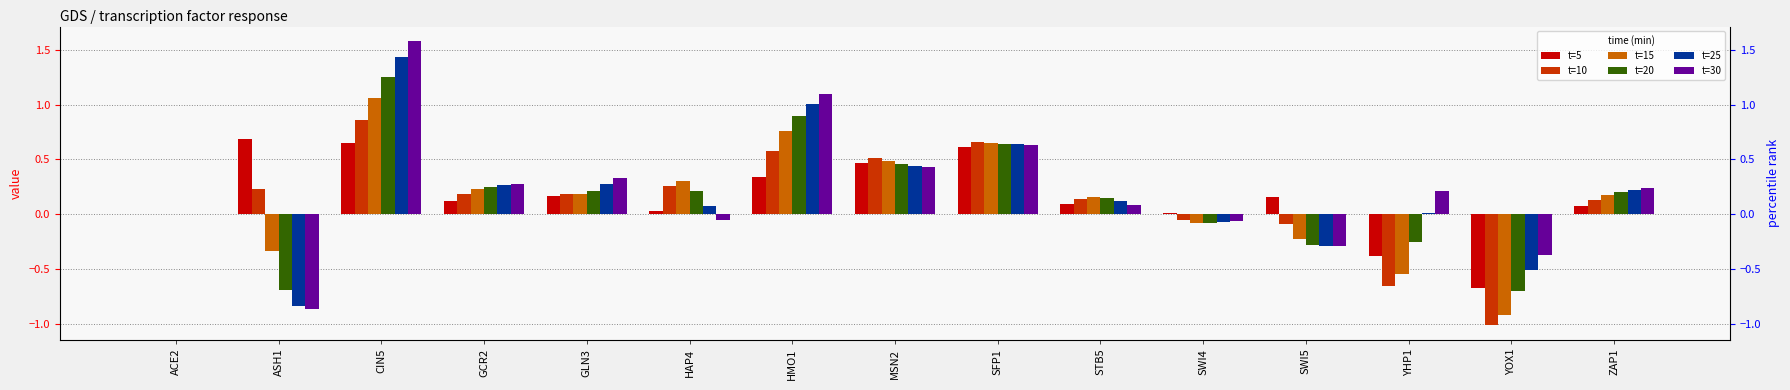

Reading left to right, list all the values displayed in this chart.

t=5: ACE2=0.0	ASH1=0.7	CIN5=0.7	GCR2=0.1	GLN3=0.2	HAP4=0.0	HMO1=0.3	MSN2=0.5	SFP1=0.6	STB5=0.1	SWI4=0.0	SWI5=0.2	YHP1=-0.4	YOX1=-0.7	ZAP1=0.1
t=10: ACE2=0.0	ASH1=0.2	CIN5=0.9	GCR2=0.2	GLN3=0.2	HAP4=0.3	HMO1=0.6	MSN2=0.5	SFP1=0.7	STB5=0.1	SWI4=-0.0	SWI5=-0.1	YHP1=-0.6	YOX1=-1.0	ZAP1=0.1
t=15: ACE2=0.0	ASH1=-0.3	CIN5=1.1	GCR2=0.2	GLN3=0.2	HAP4=0.3	HMO1=0.8	MSN2=0.5	SFP1=0.7	STB5=0.2	SWI4=-0.1	SWI5=-0.2	YHP1=-0.5	YOX1=-0.9	ZAP1=0.2
t=20: ACE2=0.0	ASH1=-0.7	CIN5=1.3	GCR2=0.3	GLN3=0.2	HAP4=0.2	HMO1=0.9	MSN2=0.5	SFP1=0.6	STB5=0.1	SWI4=-0.1	SWI5=-0.3	YHP1=-0.3	YOX1=-0.7	ZAP1=0.2
t=25: ACE2=0.0	ASH1=-0.8	CIN5=1.4	GCR2=0.3	GLN3=0.3	HAP4=0.1	HMO1=1.0	MSN2=0.4	SFP1=0.6	STB5=0.1	SWI4=-0.1	SWI5=-0.3	YHP1=0.0	YOX1=-0.5	ZAP1=0.2
t=30: ACE2=0.0	ASH1=-0.9	CIN5=1.6	GCR2=0.3	GLN3=0.3	HAP4=-0.1	HMO1=1.1	MSN2=0.4	SFP1=0.6	STB5=0.1	SWI4=-0.1	SWI5=-0.3	YHP1=0.2	YOX1=-0.4	ZAP1=0.2